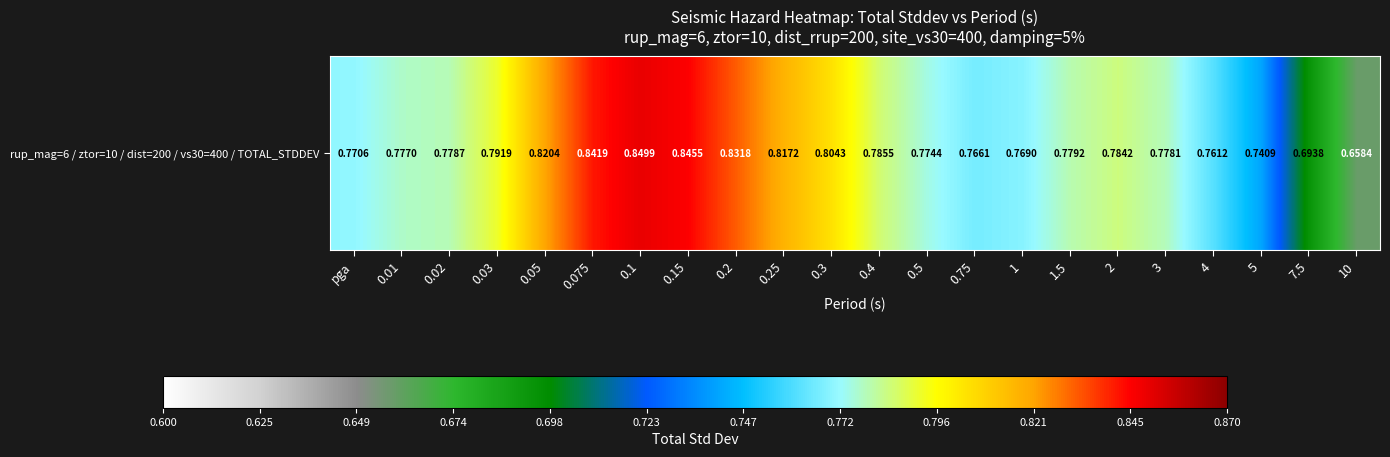

Between 3 and 0.15, which is larger?

0.15